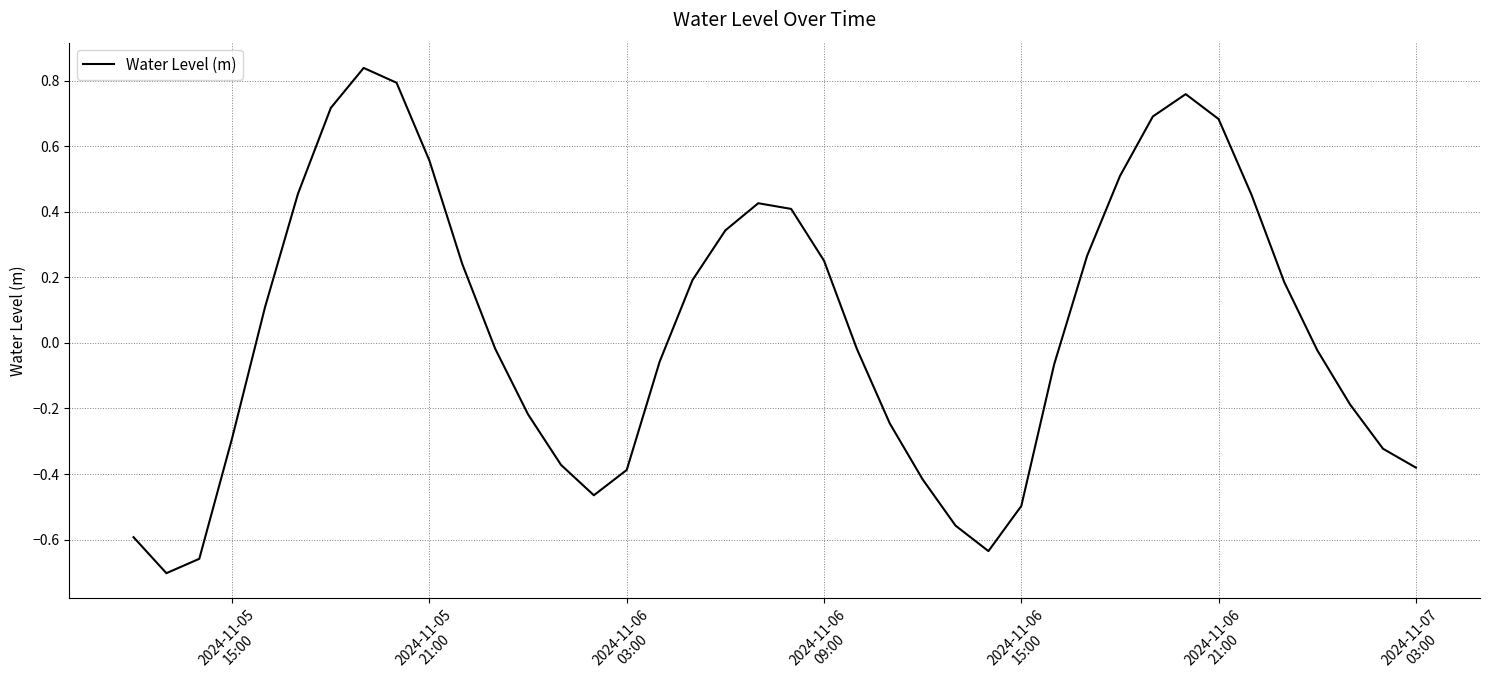

Is this an area chart (filled region under the line)?

No